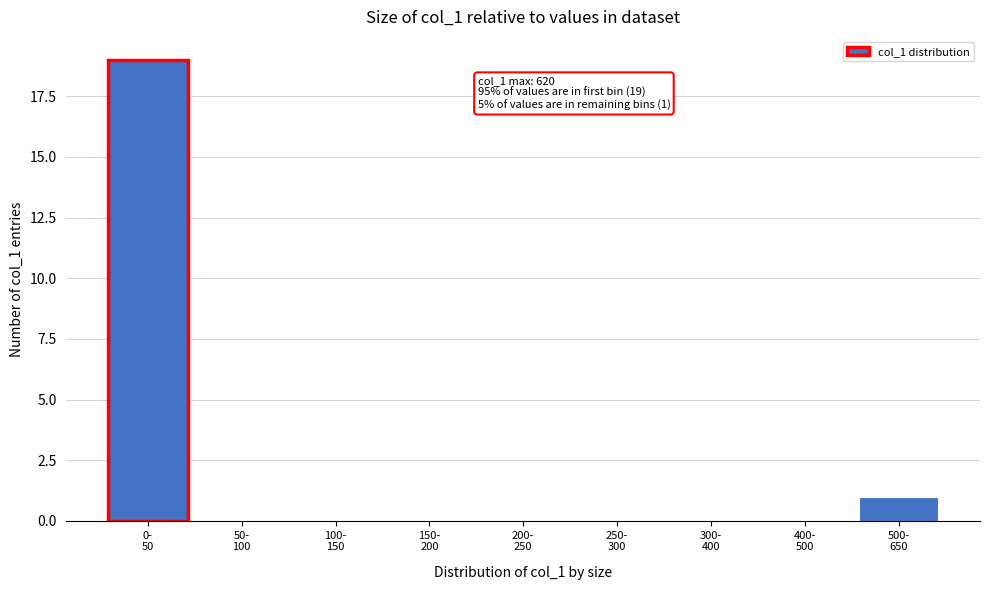

What is the maximum value shown in the chart?

19